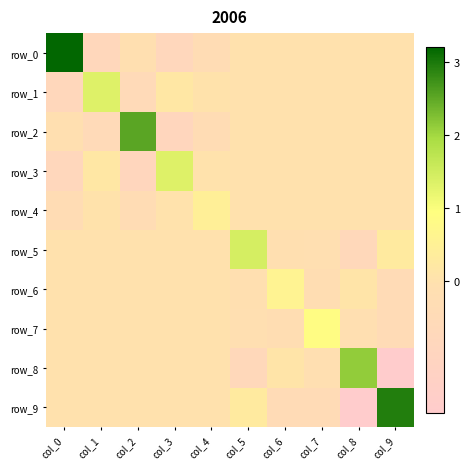

The row_3 series shows 0.0 at col_4. True or false?

False